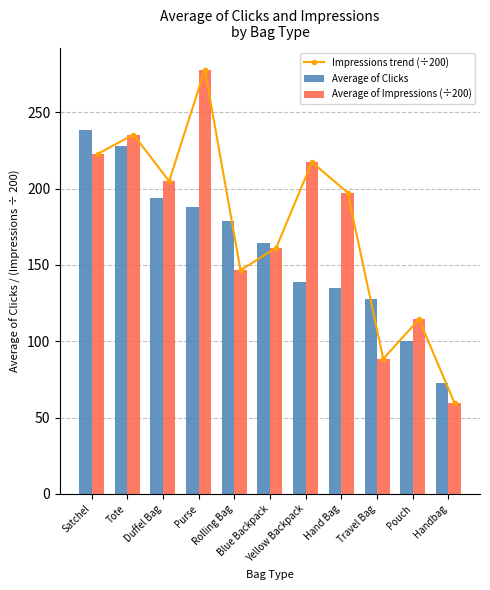

What is the total value across all series at Travel Bag?

304.3